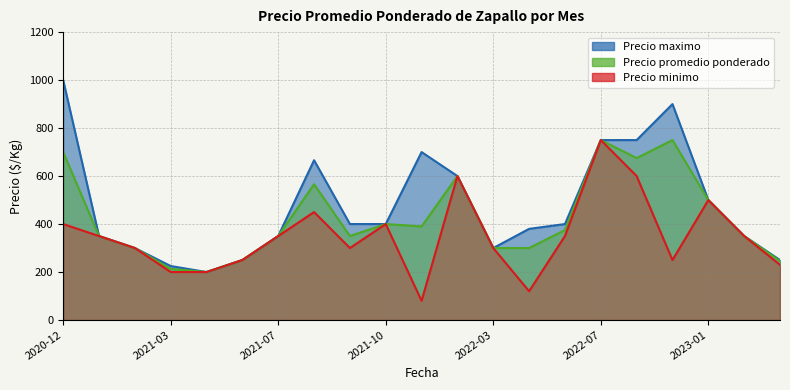

At 2023-03, list the series in order from largest to smallest.

Precio maximo, Precio promedio ponderado, Precio minimo